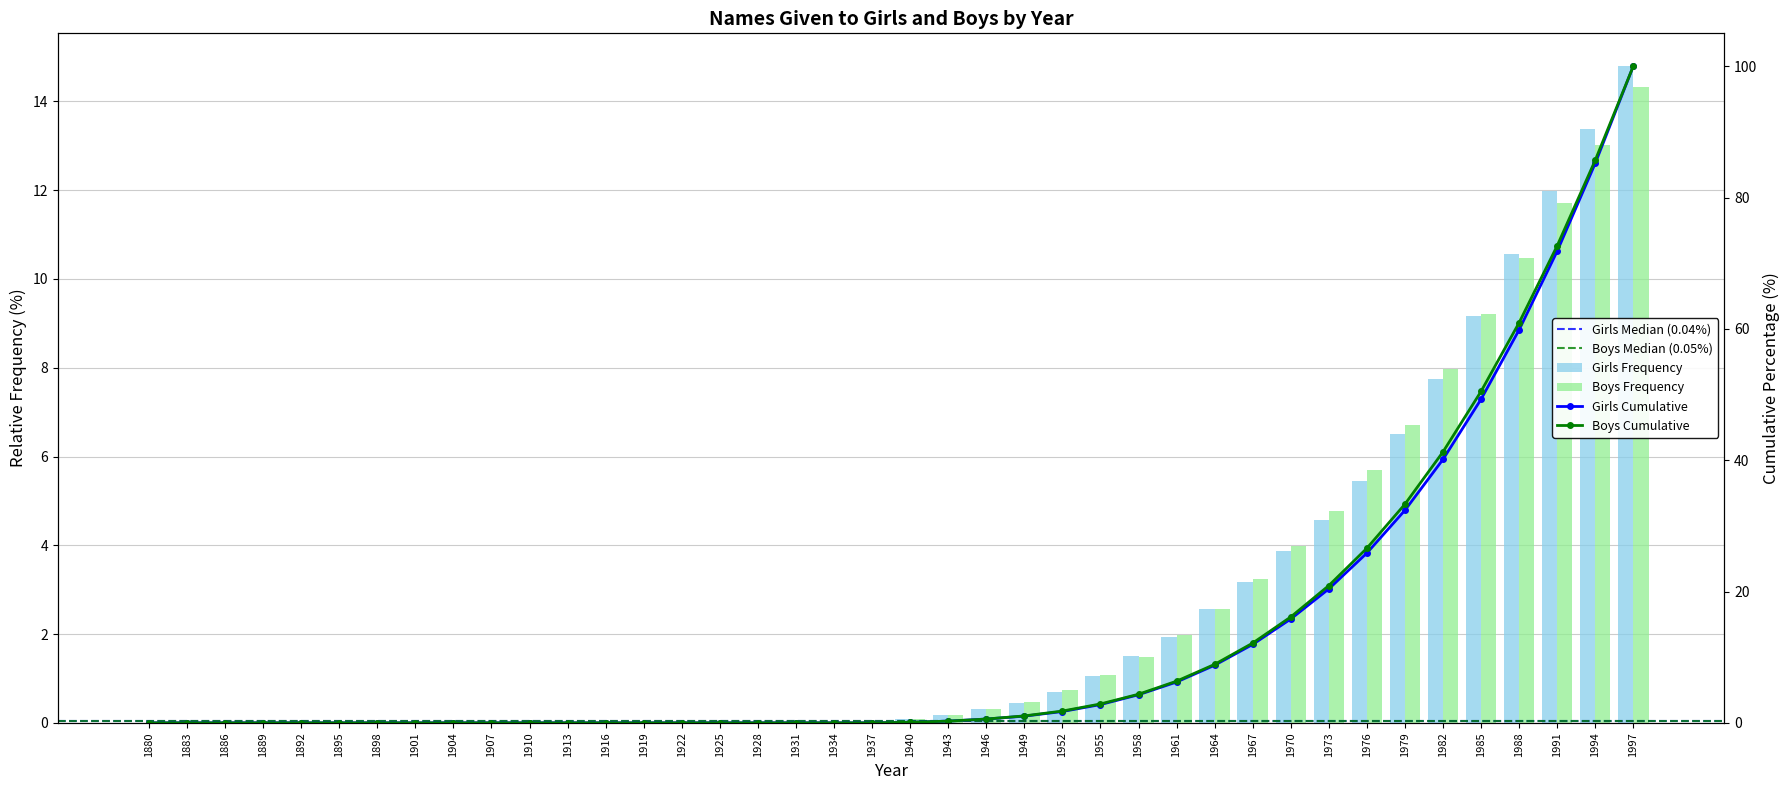

What is the average value of the Girls series?

2.5